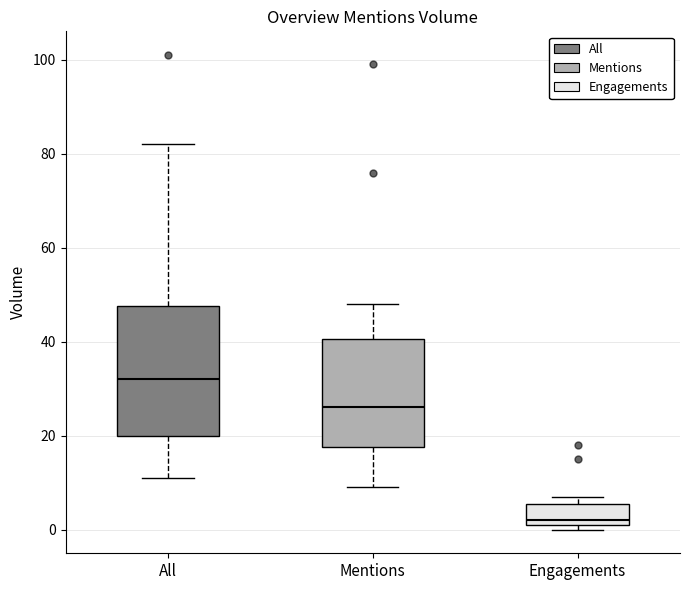

Which box is the tallest, from its lower edge to its upper edge?

All